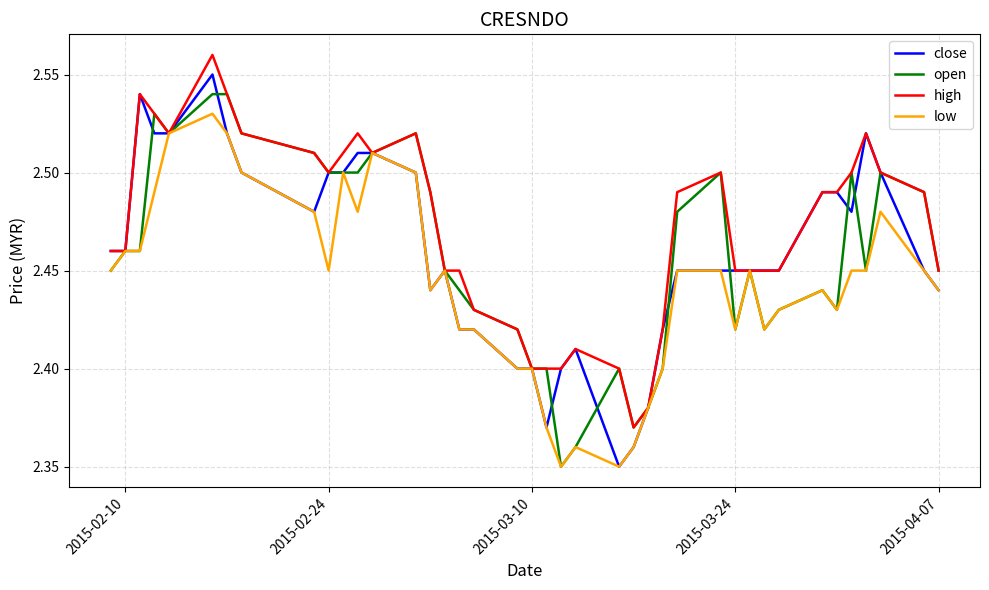

List the series in order of their peak value, highest first.

high, close, open, low